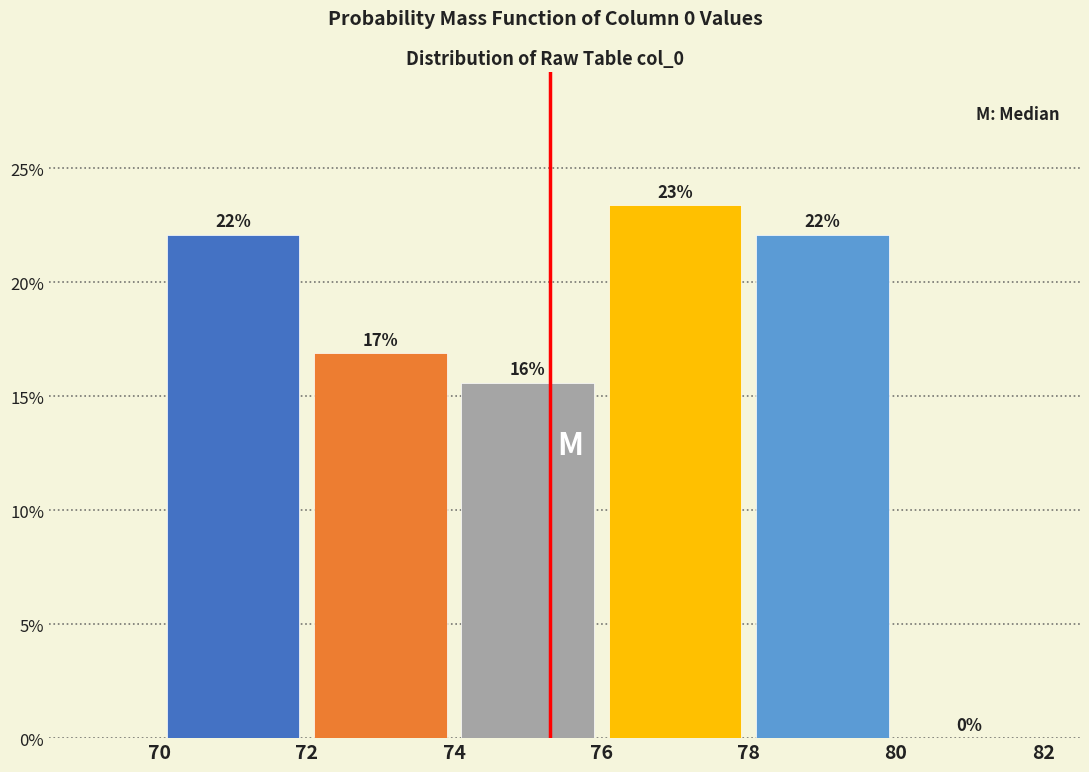

Which range on the x-axis has the tallest bar?

76 to 78